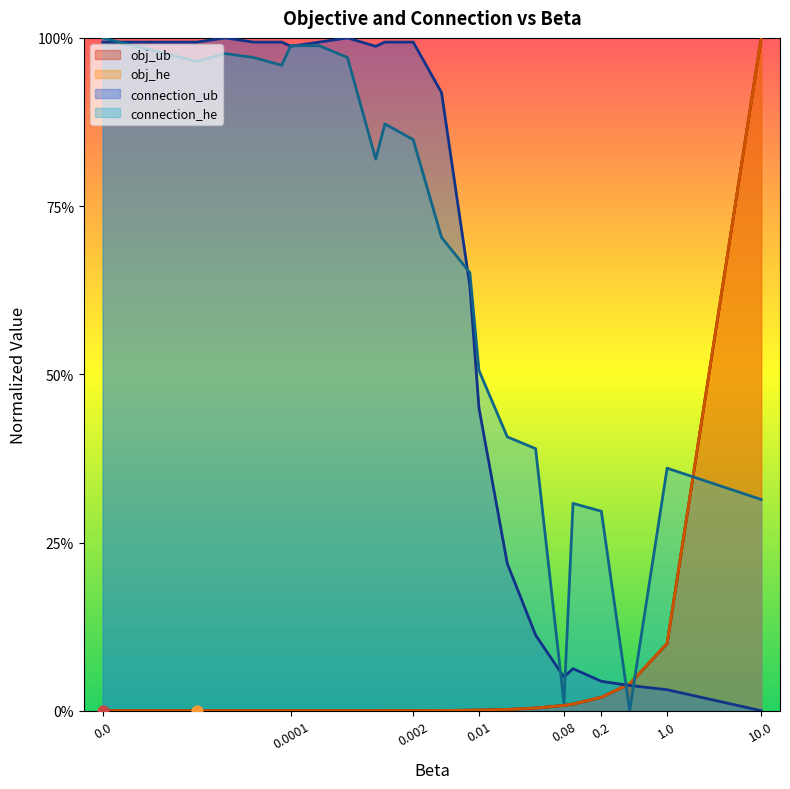

Which series has the largest Y range (max minus min)?

obj_ub